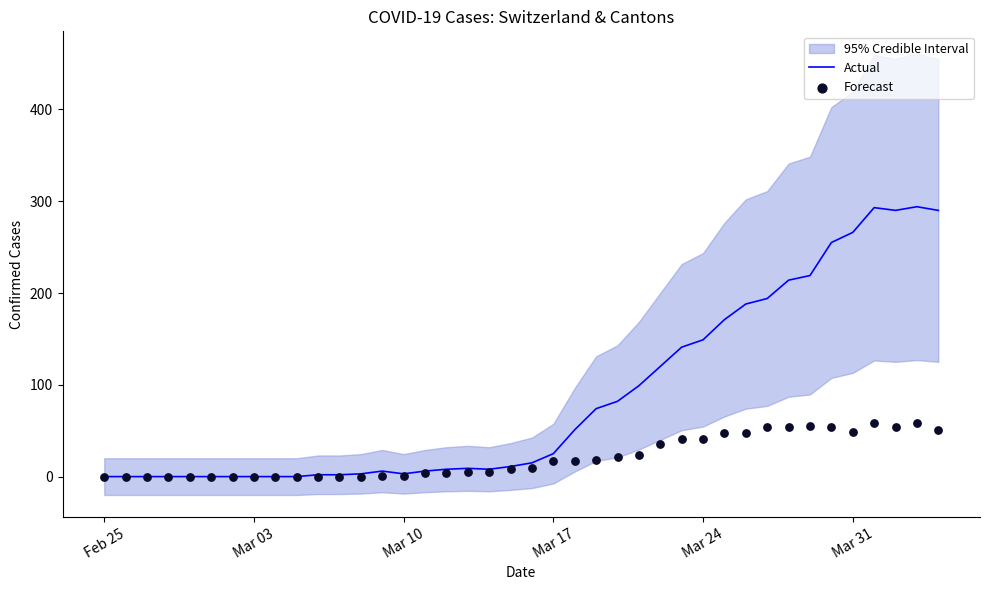

What is the maximum value for Actual?

294